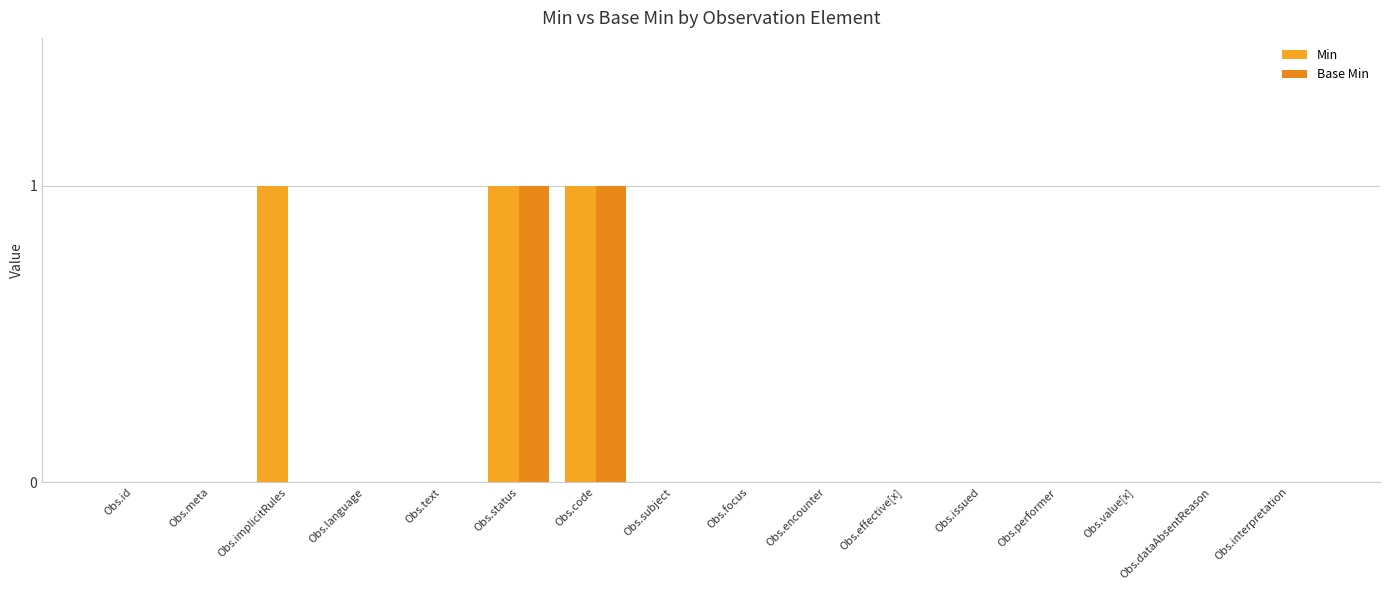

What are all the series names shown in the legend?

Min, Base Min